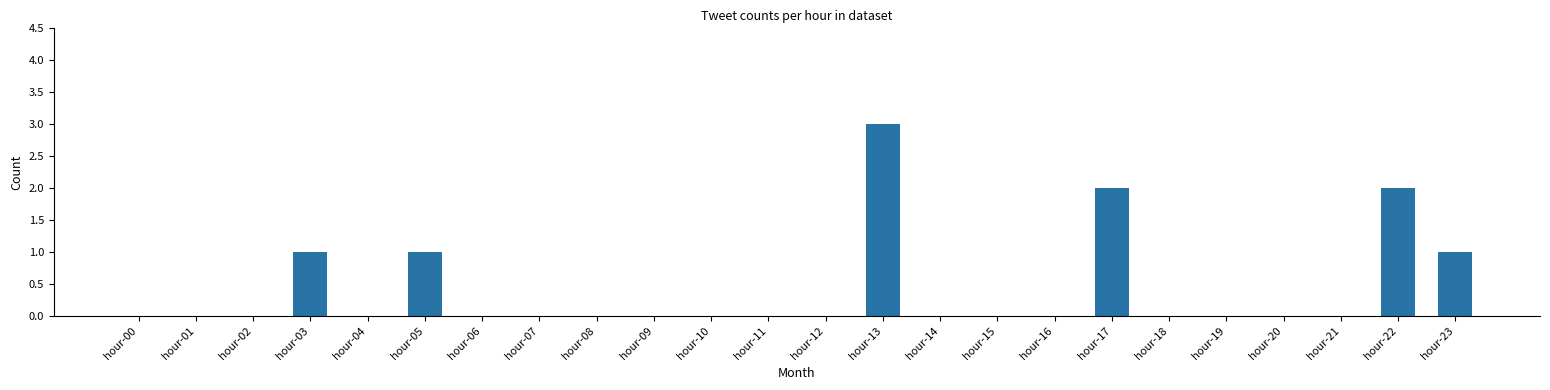

Between hour-14 and hour-13, which is larger?

hour-13